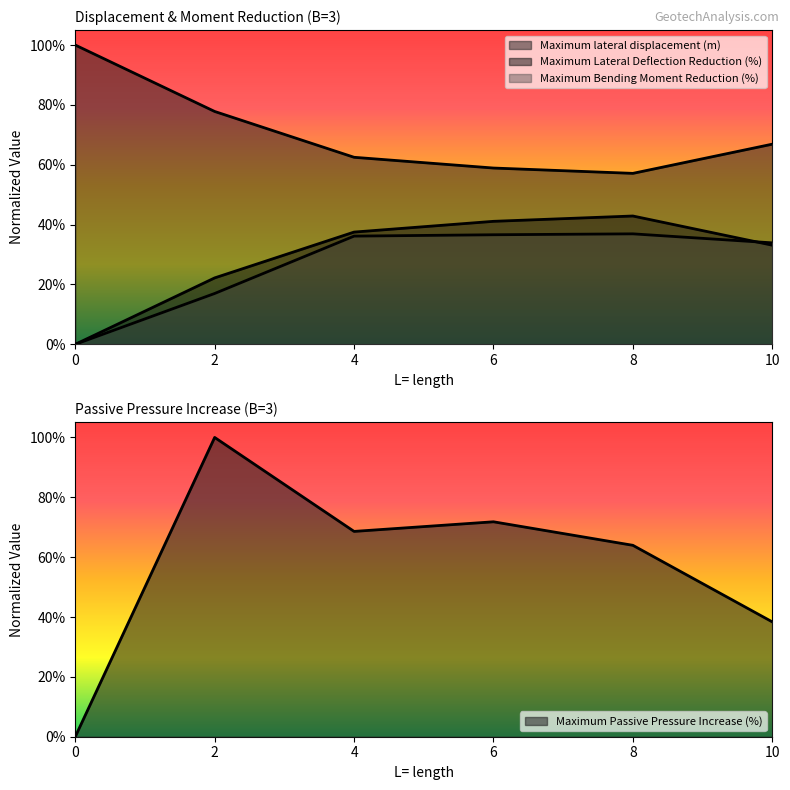

Does the chart have visible grid lines?

No